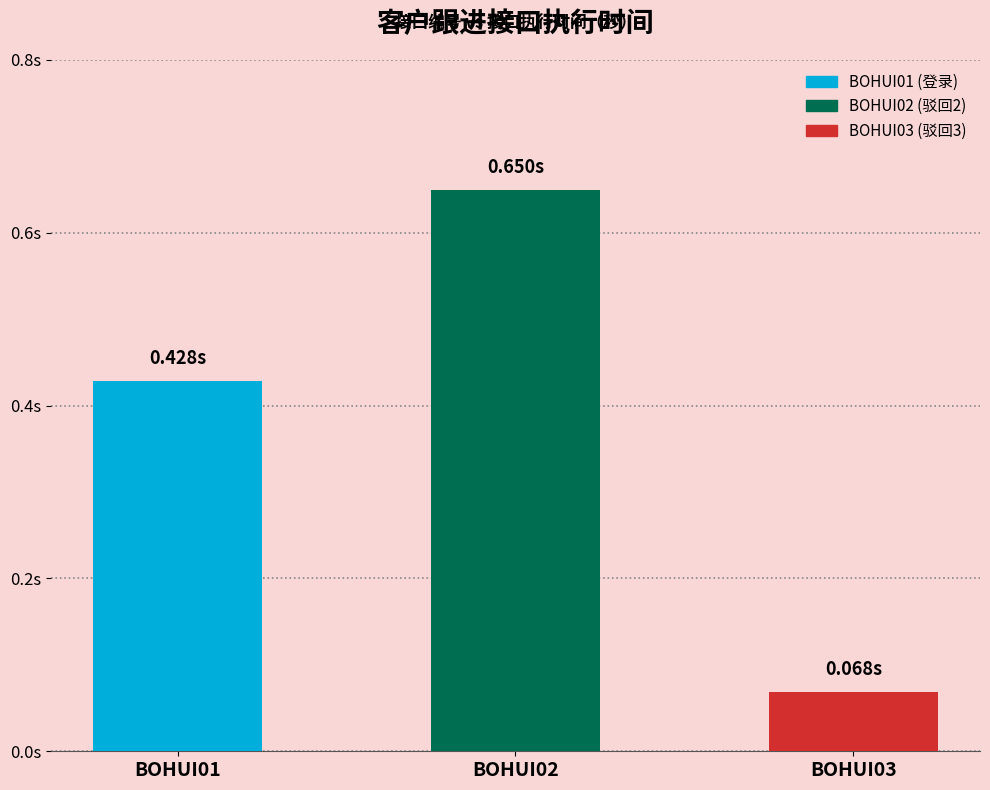

What is the approximate value at BOHUI03?

0.1